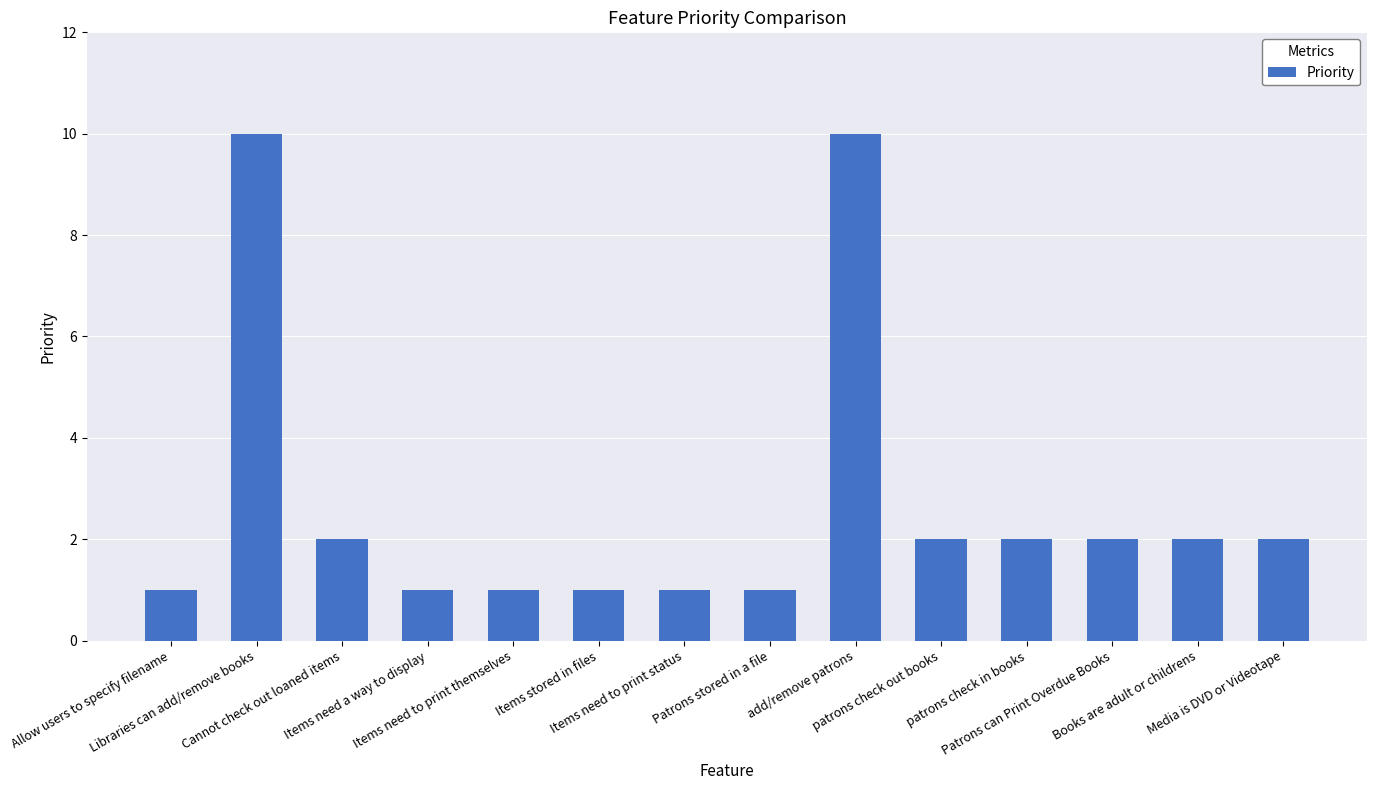

How many series are shown in this chart?

1